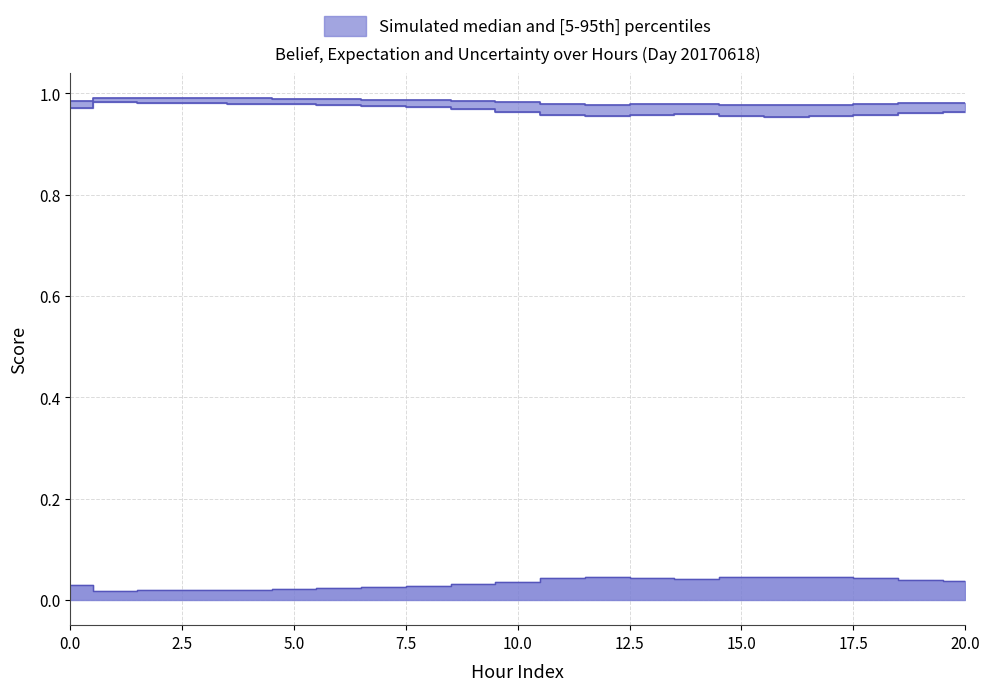

At which category is the sum across all series the highest?

1